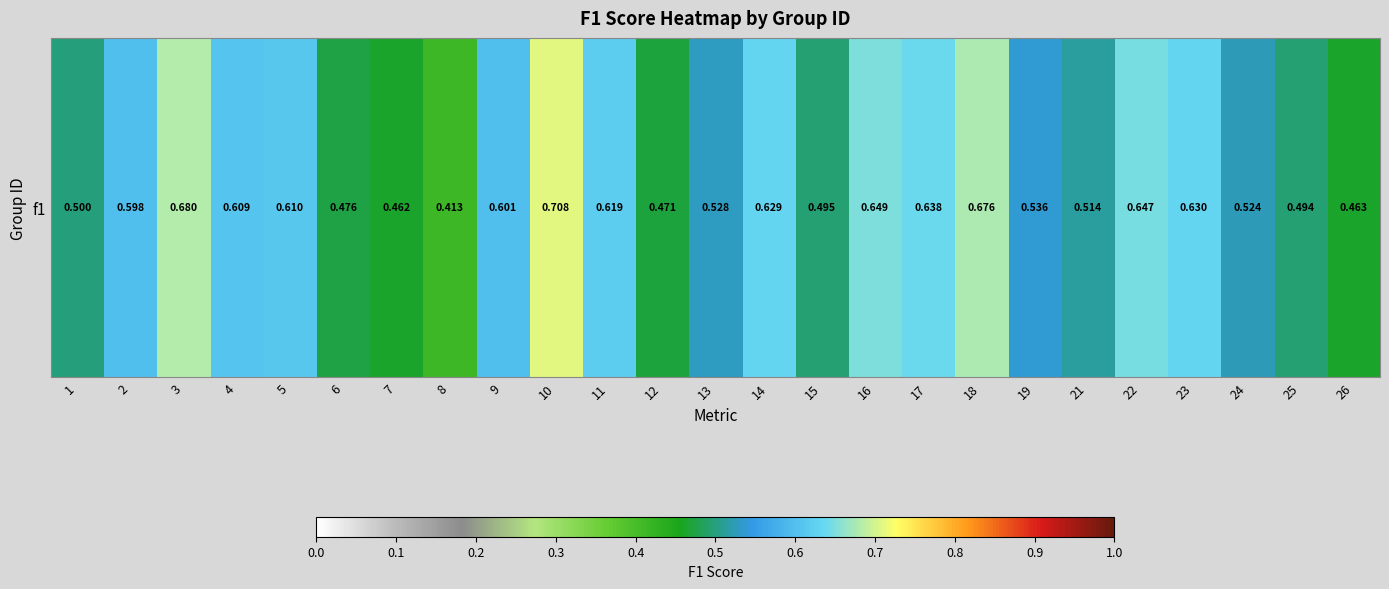

Which label corresponds to the largest value in the chart?

10